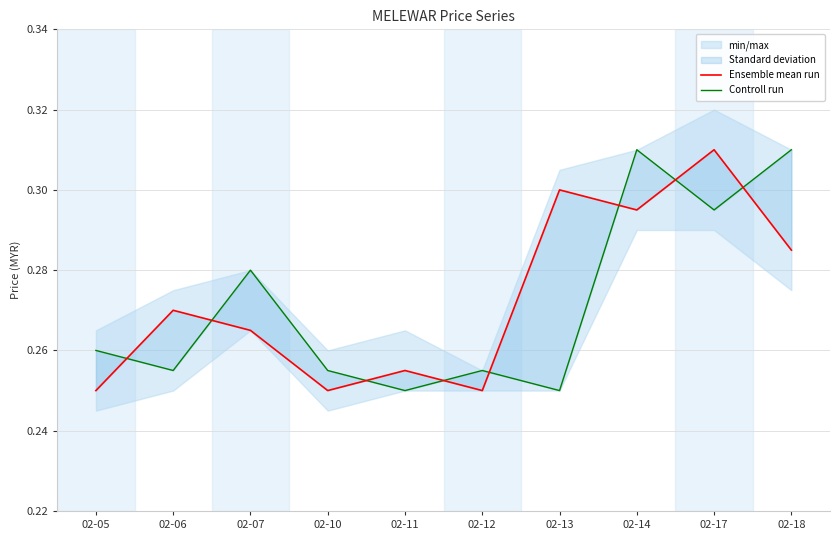

How many data points does each series have?

10